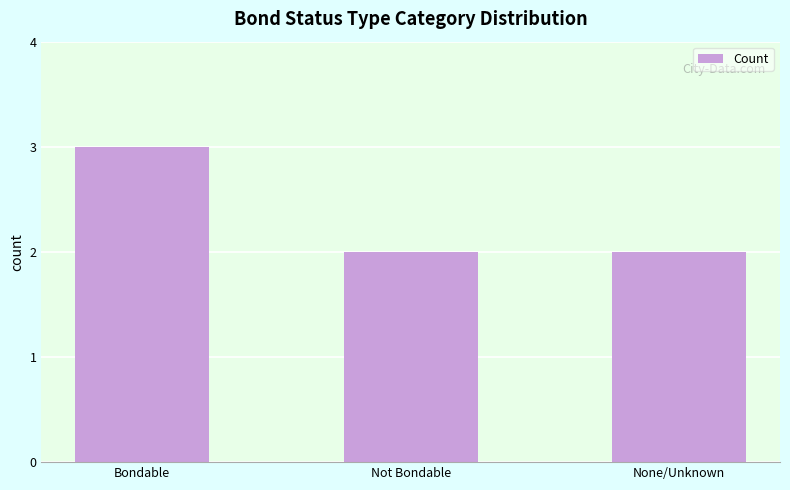

What position from the right is None/Unknown?

1